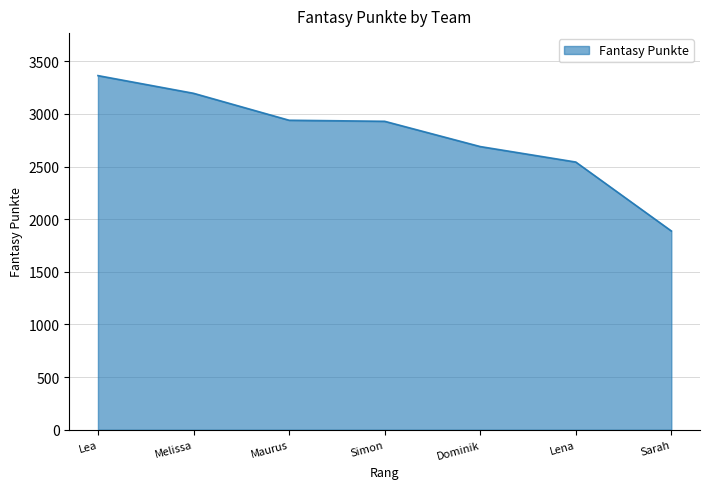

What is the smallest value displayed?

1888